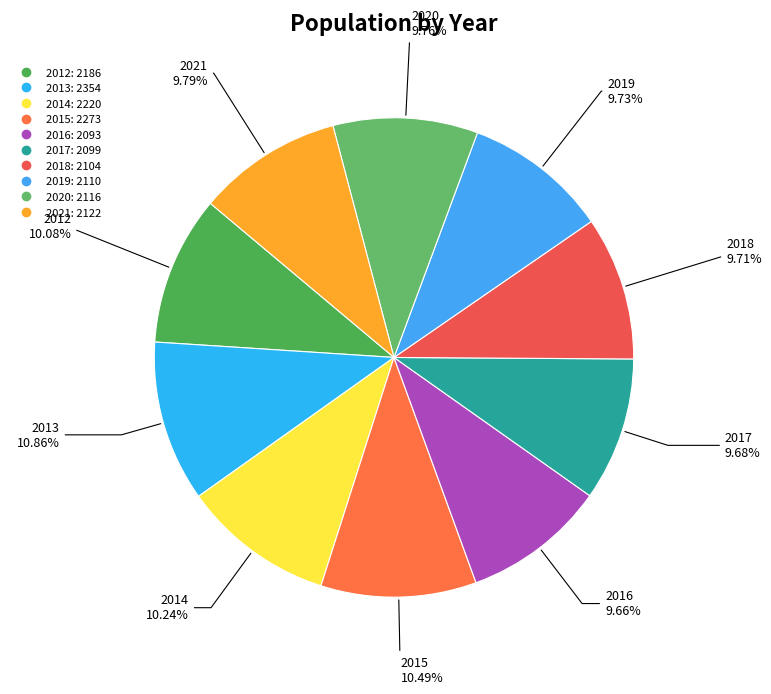

Is there any slice that represents more than half of the pie?

No